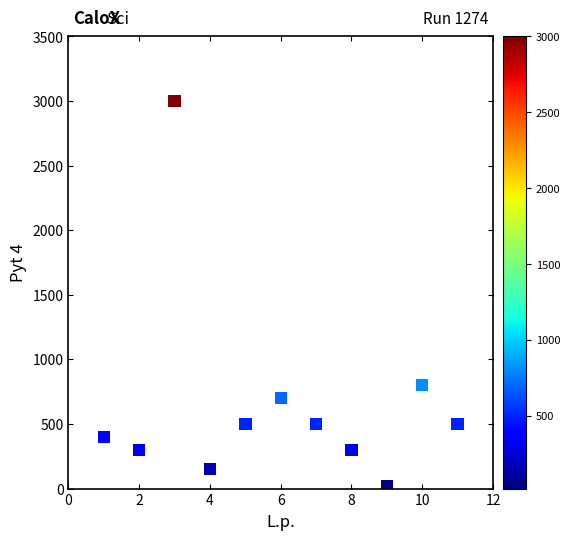

What Y value in the scatter plot is closest to 1510?

800